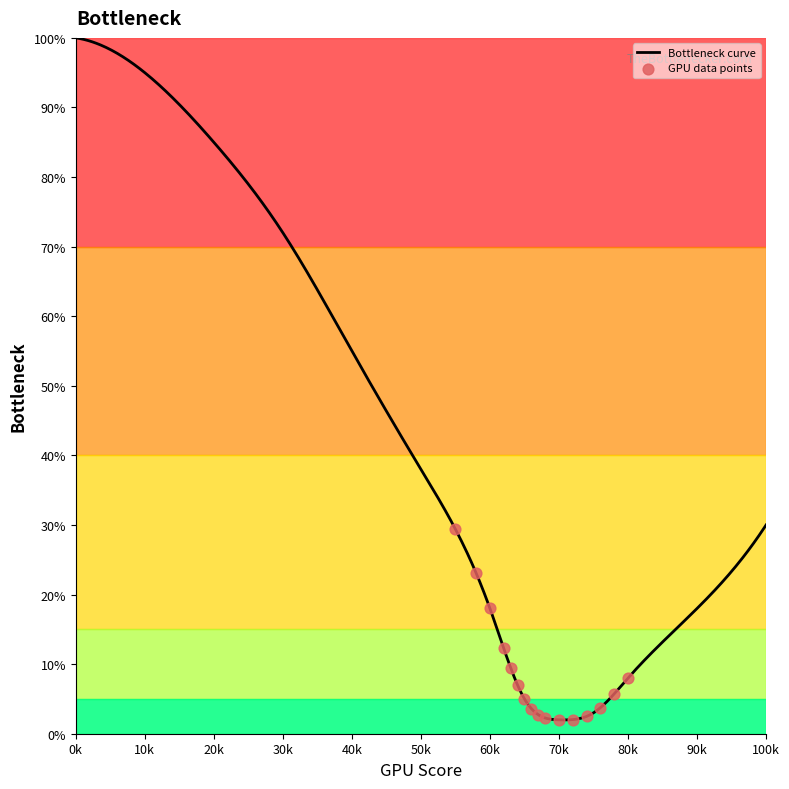

What is the maximum value for Bottleneck curve?

100.0